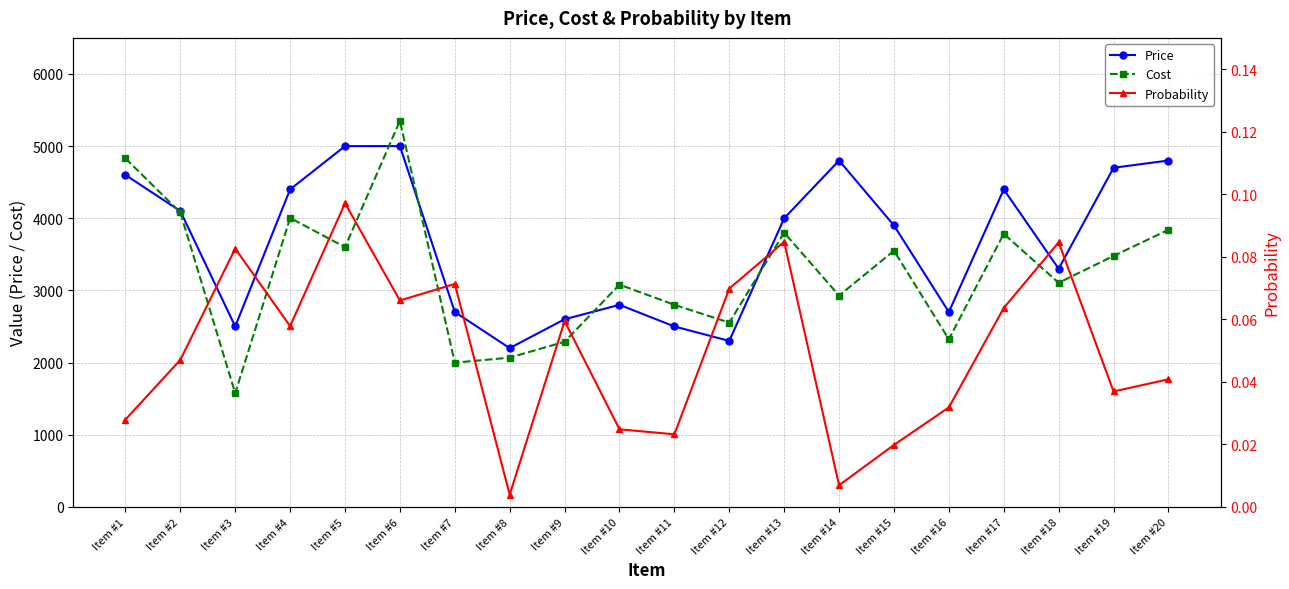

Which category has the lowest value in the Probability series?

Item #8